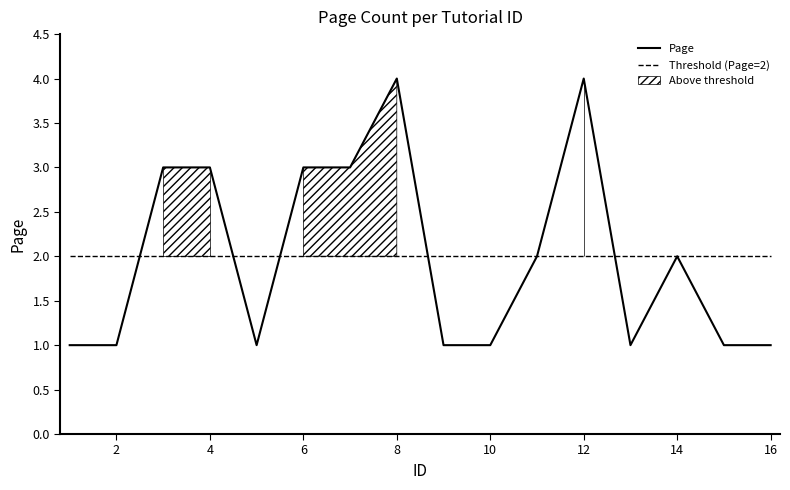

What is the sum of all Threshold (Page=2) values?

32